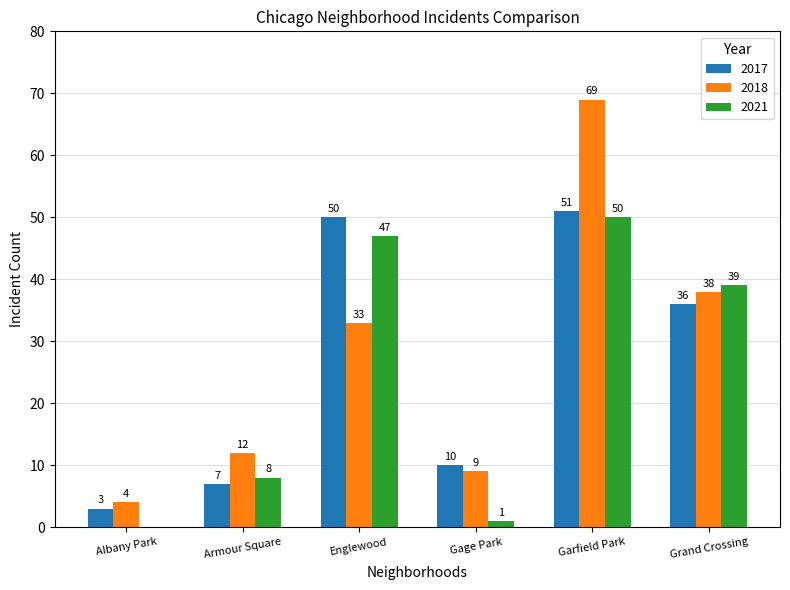

Is it true that 2018 equals 69 at Garfield Park?

True